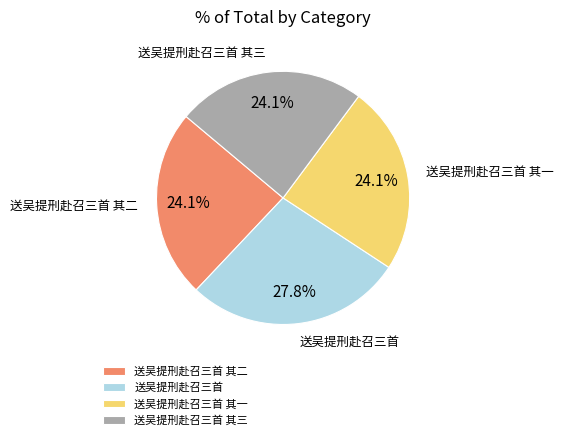

Count the number of slices in the pie.

4